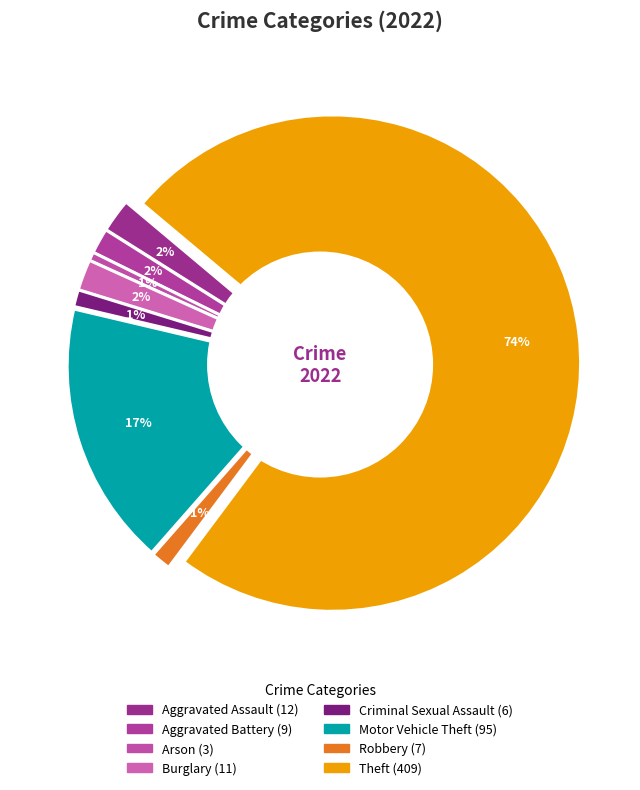

Which has a higher value, Robbery or Burglary?

Burglary